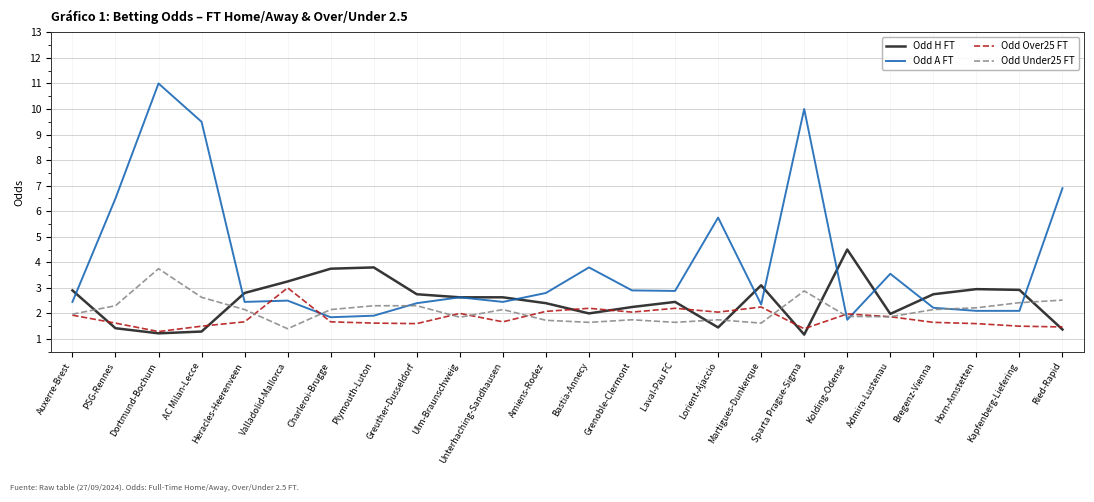

What position from the left is Amiens-Rodez?

12